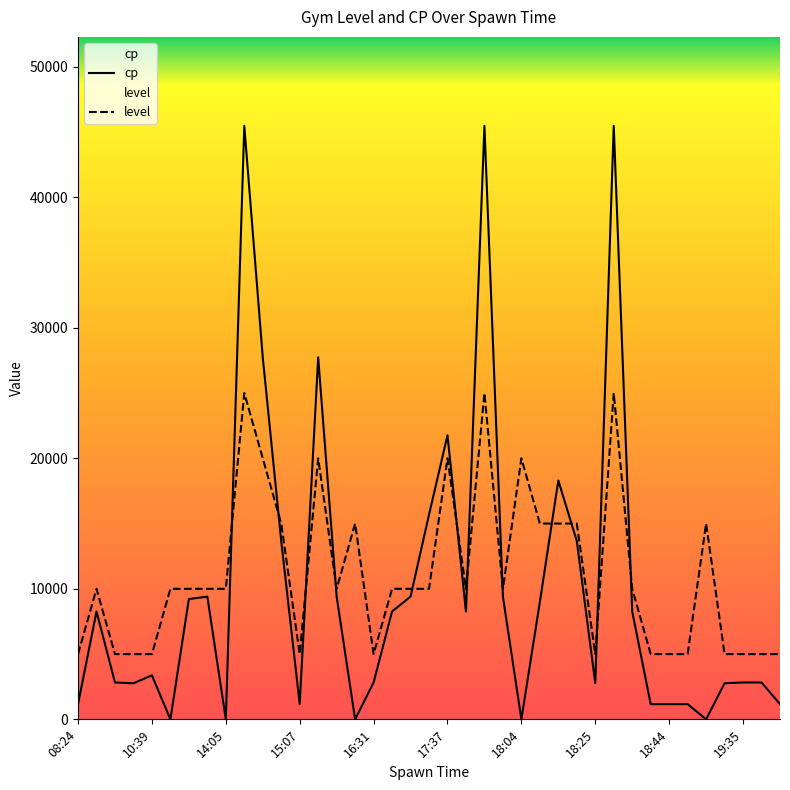

True or false: level has more than 0 interior local peaks.

True